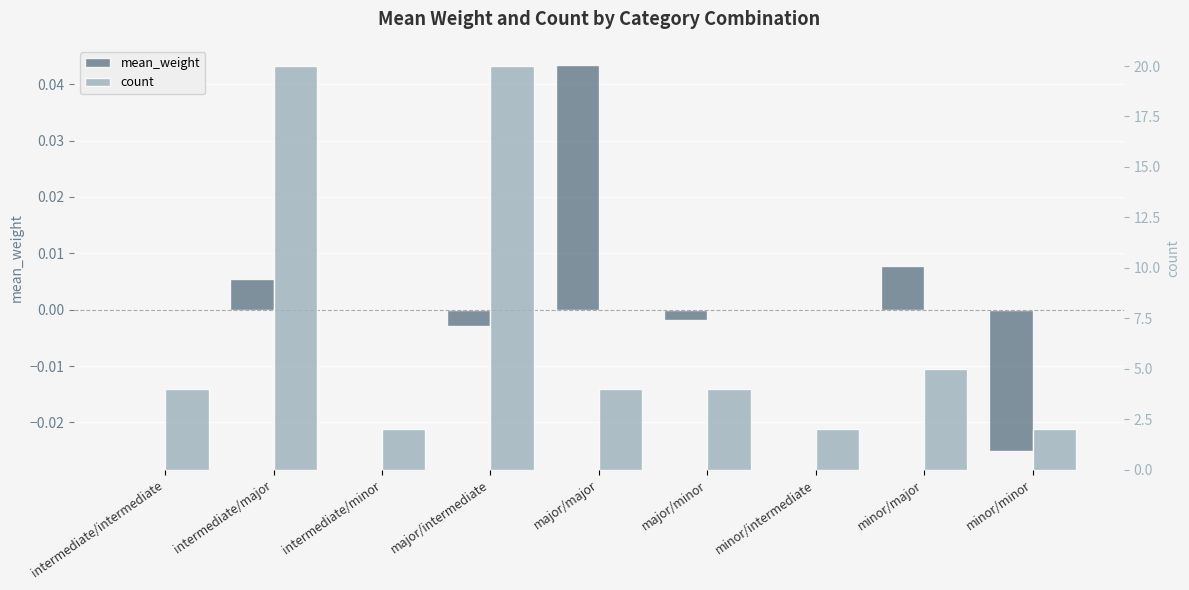

Which series has the largest total across all categories?

count